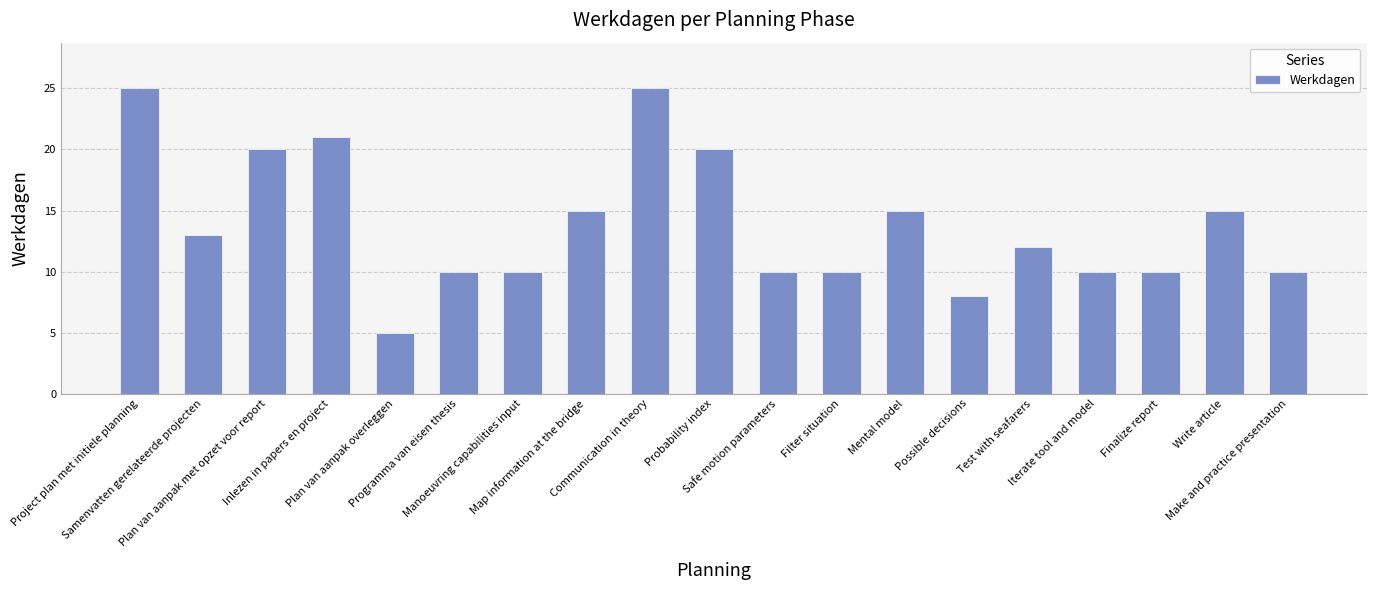

What is the sum of all values?

264